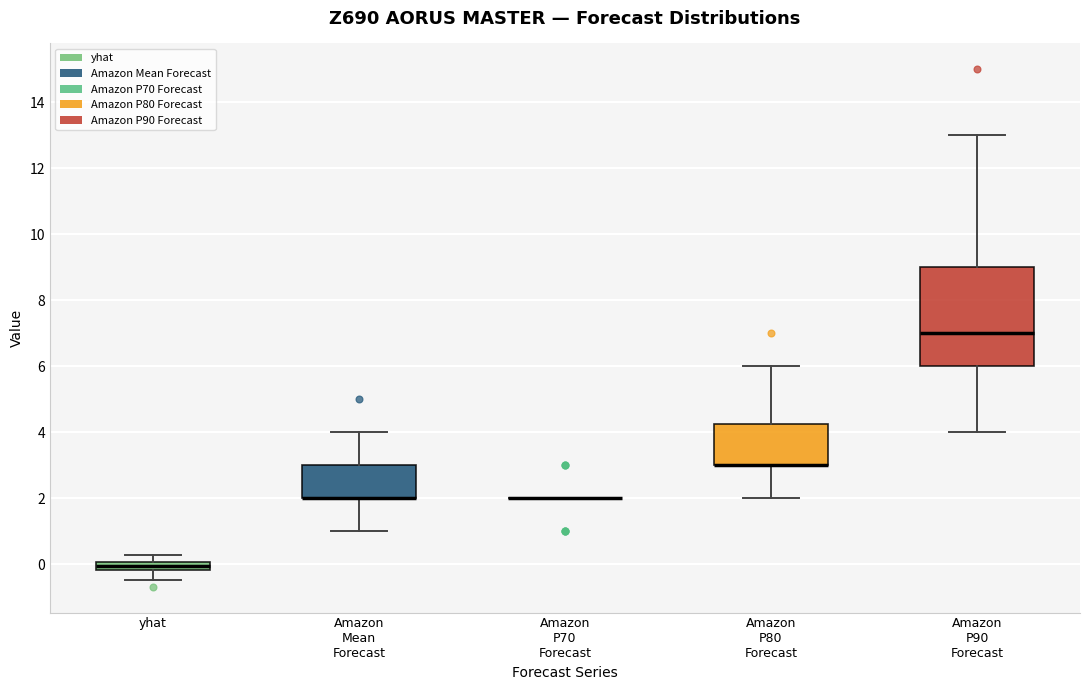

Where is the lower edge of the box for Amazon P80 Forecast on the y-axis? The values are not printed on the chart, so give them approximately, as read against the axis.

3.0